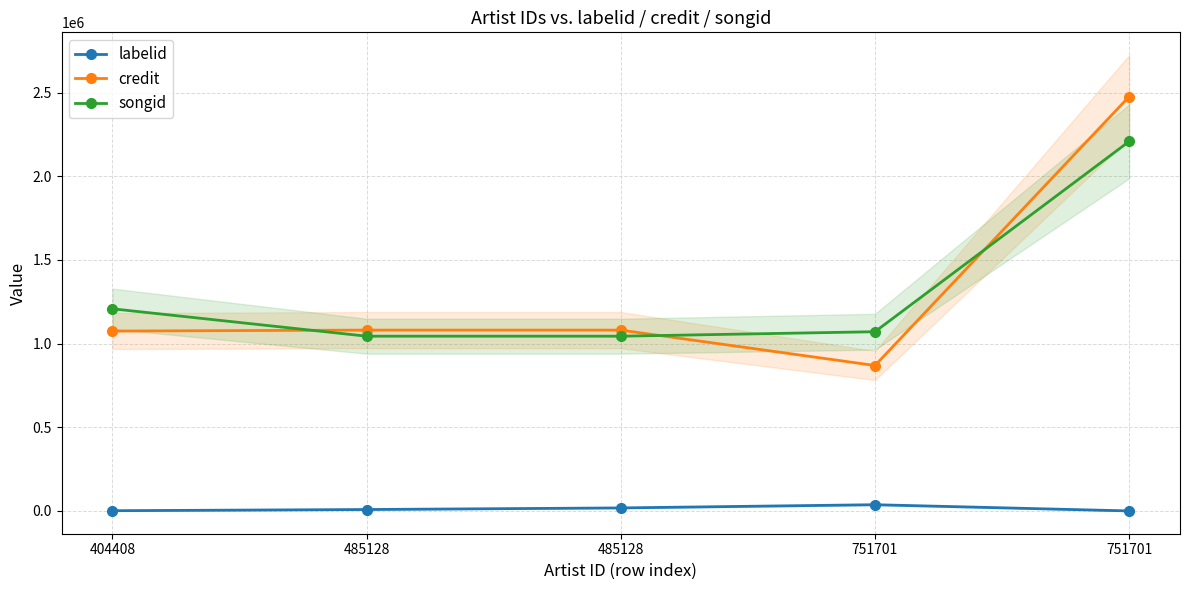

Is this an area chart (filled region under the line)?

No